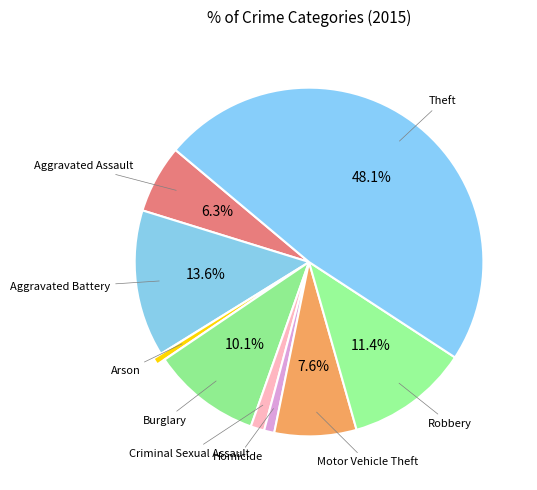

Count the number of slices in the pie.

9